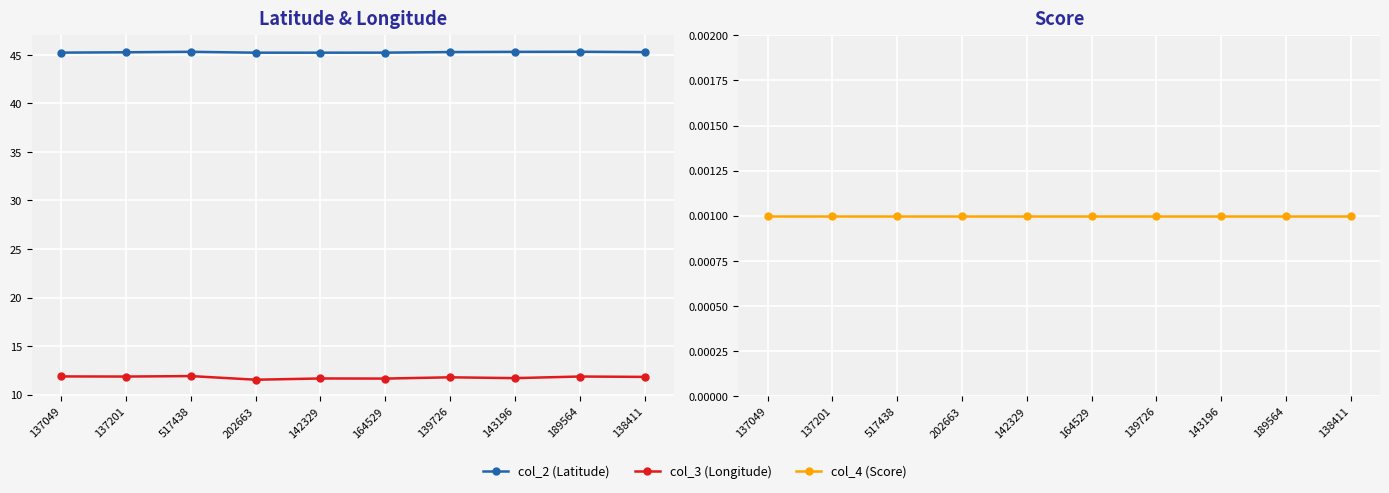

Which series has the widest spread of values?

col_3 (Longitude)